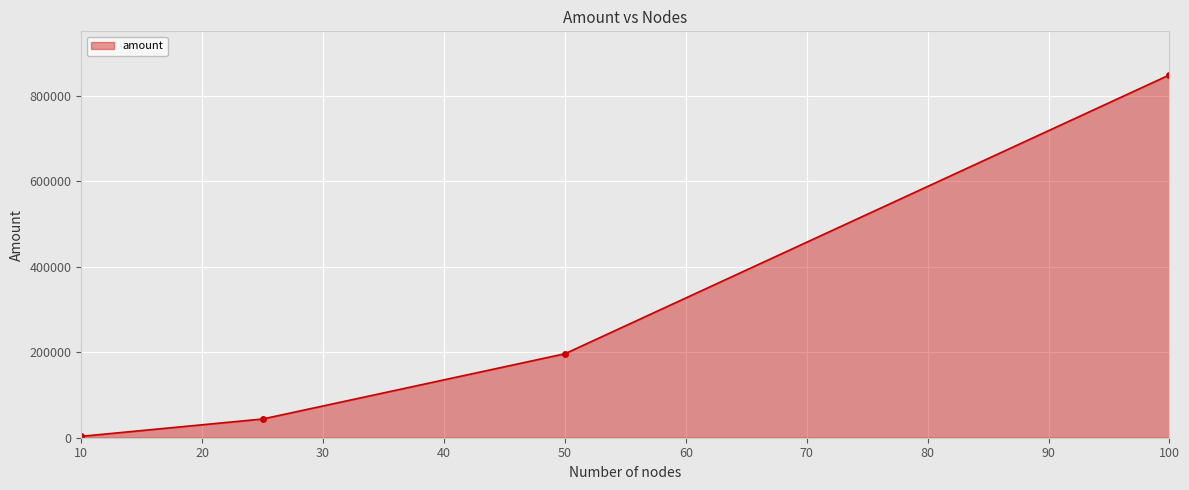

True or false: there are more than 0 points higher than both neighbors.

False